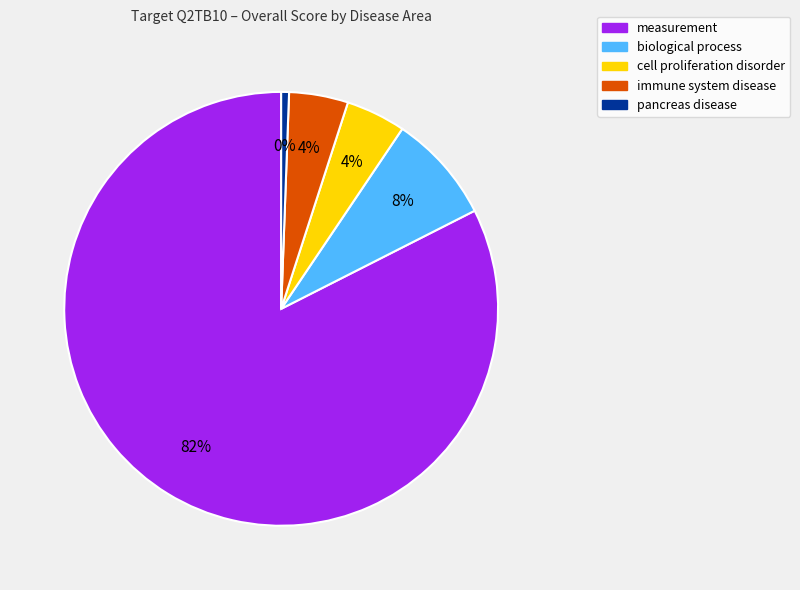

Does any single category account for the majority?

Yes